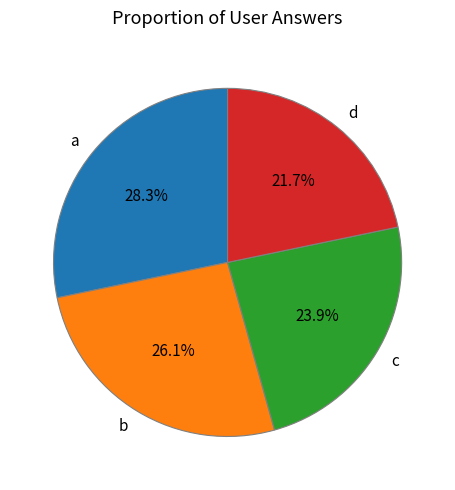

Is d the majority of the pie?

No